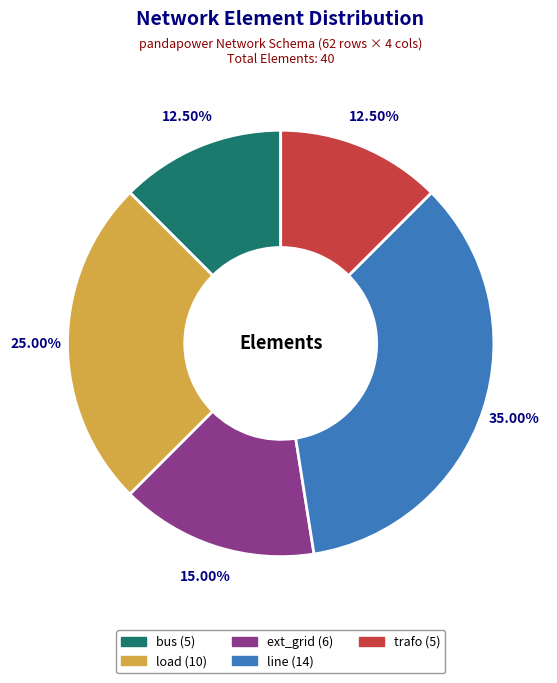

To the nearest percent, what is the difference between the line and load slice percentages?

10%